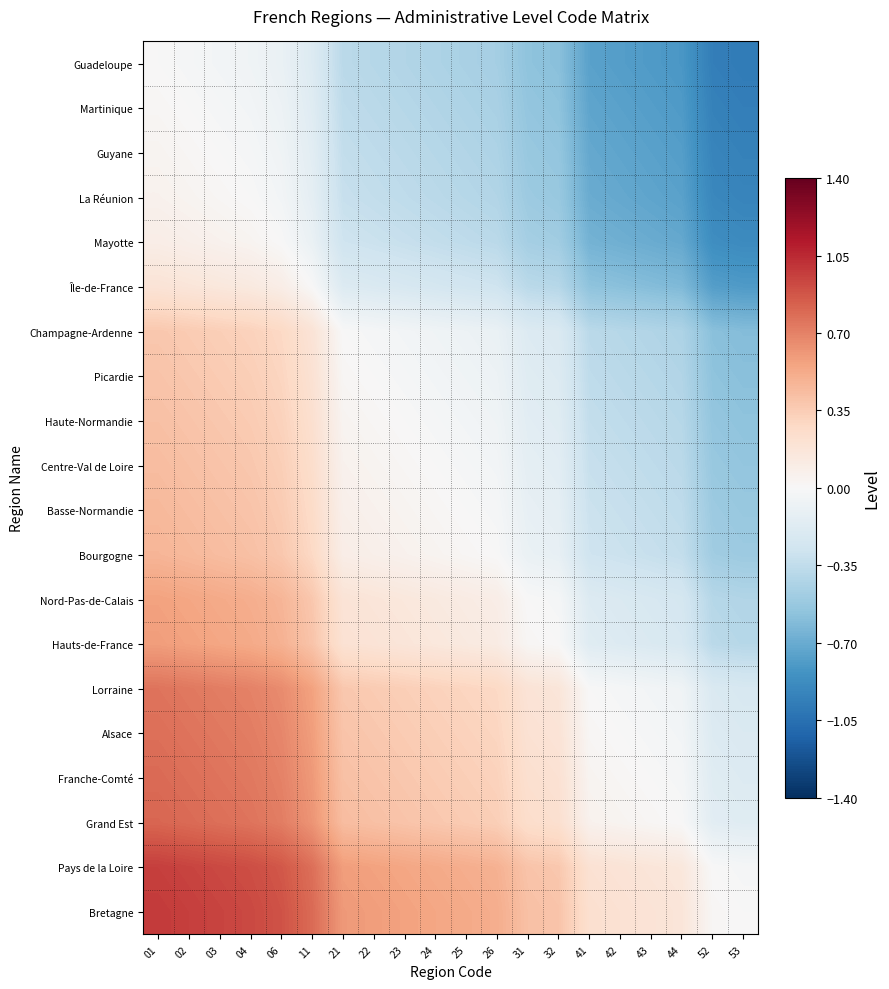

What is the spread (max minus min) of values at 53?

1.0